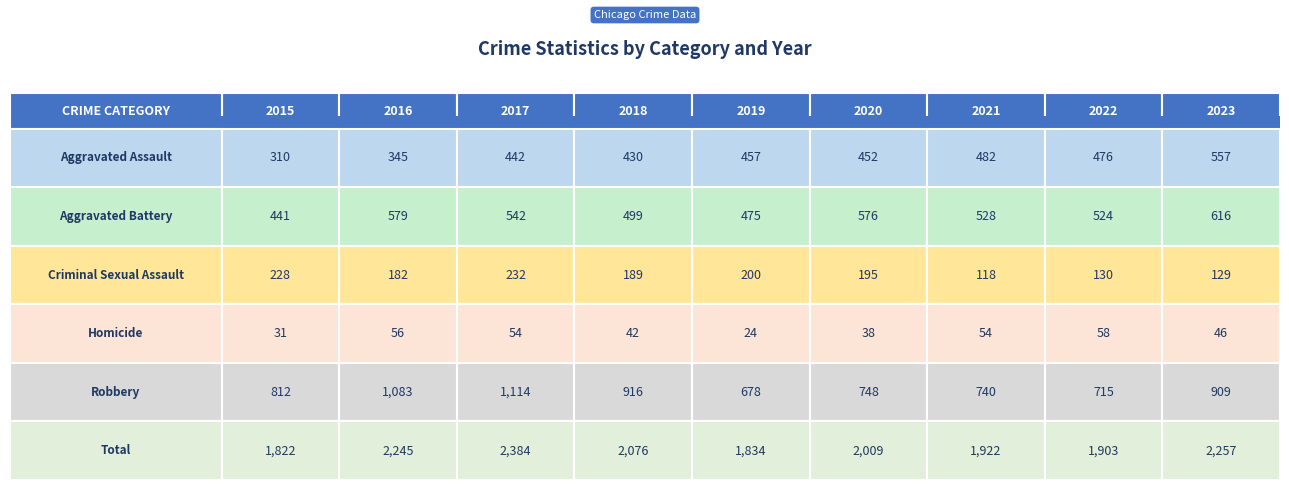

Reading left to right, transcribe all the data shown in this chart.

Aggravated Assault: Aggravated Assault=310	Aggravated Battery=345	Criminal Sexual Assault=442	Homicide=430	Robbery=457	Total=452	6=482	7=476	8=557
Aggravated Battery: Aggravated Assault=441	Aggravated Battery=579	Criminal Sexual Assault=542	Homicide=499	Robbery=475	Total=576	6=528	7=524	8=616
Criminal Sexual Assault: Aggravated Assault=228	Aggravated Battery=182	Criminal Sexual Assault=232	Homicide=189	Robbery=200	Total=195	6=118	7=130	8=129
Homicide: Aggravated Assault=31	Aggravated Battery=56	Criminal Sexual Assault=54	Homicide=42	Robbery=24	Total=38	6=54	7=58	8=46
Robbery: Aggravated Assault=812	Aggravated Battery=1083	Criminal Sexual Assault=1114	Homicide=916	Robbery=678	Total=748	6=740	7=715	8=909
Total: Aggravated Assault=1822	Aggravated Battery=2245	Criminal Sexual Assault=2384	Homicide=2076	Robbery=1834	Total=2009	6=1922	7=1903	8=2257